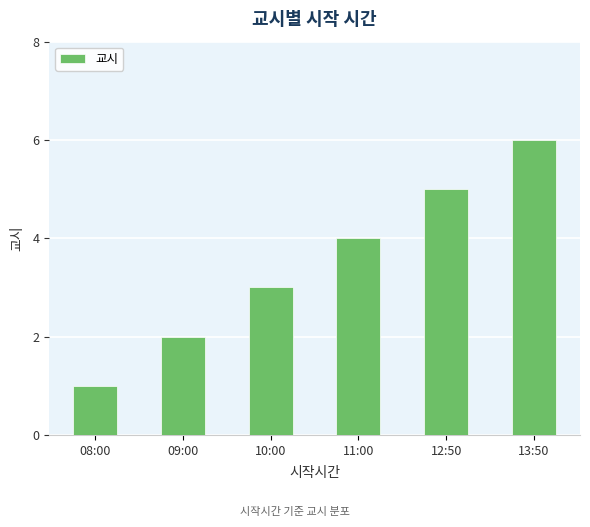

Count the values in the range 2 to 5.

4